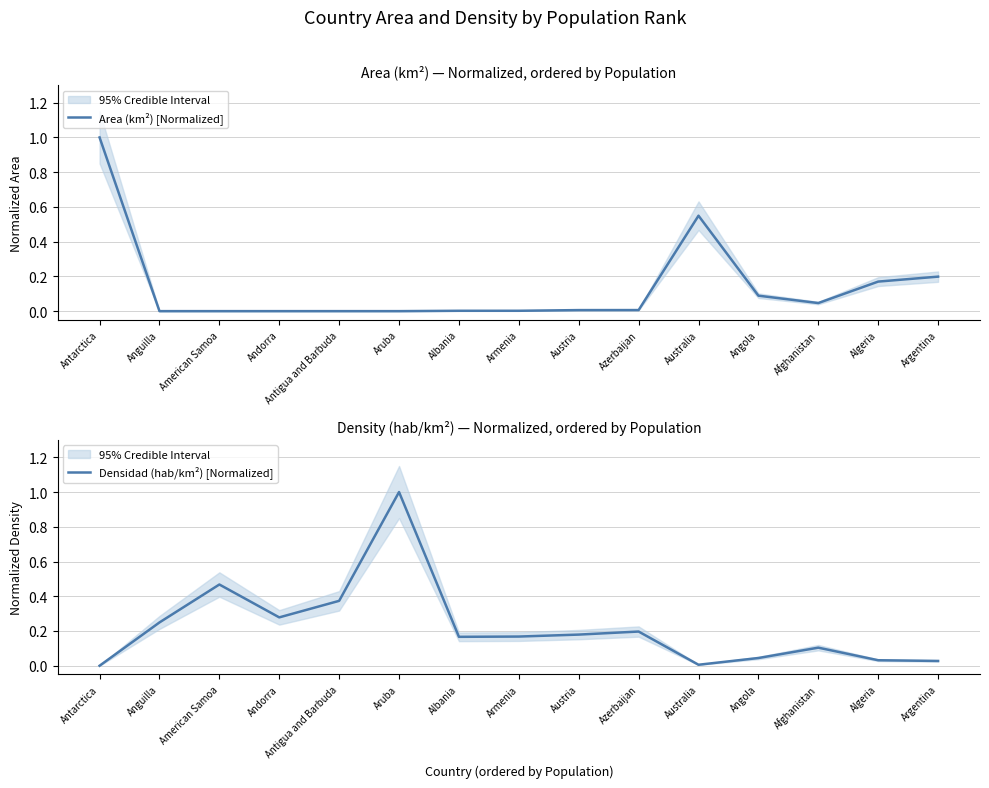

What value does the Densidad (hab/km²) [Normalized] series have at American Samoa?

0.5